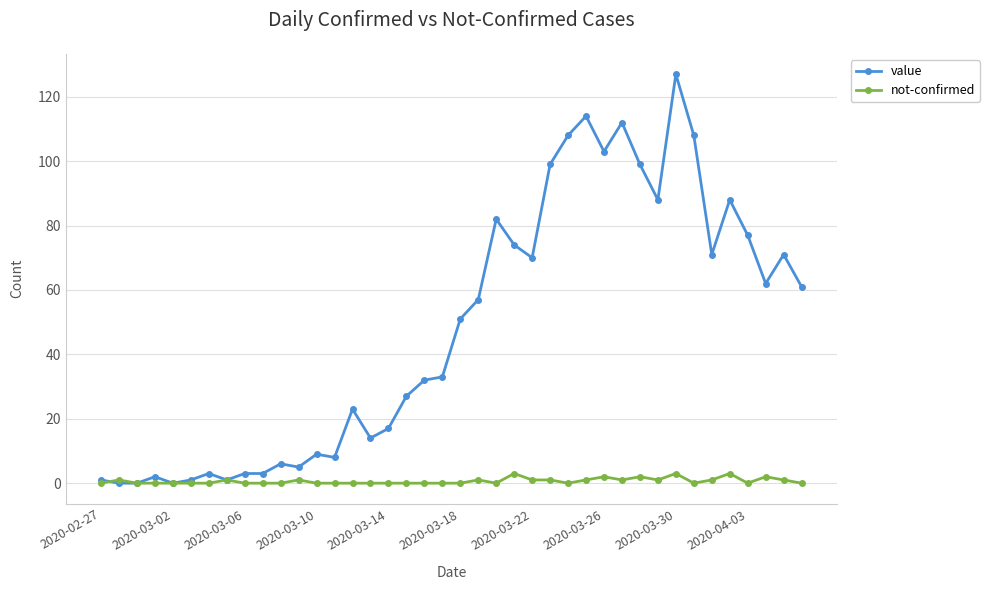

Rank the series by their maximum value, from lowest to highest.

not-confirmed, value